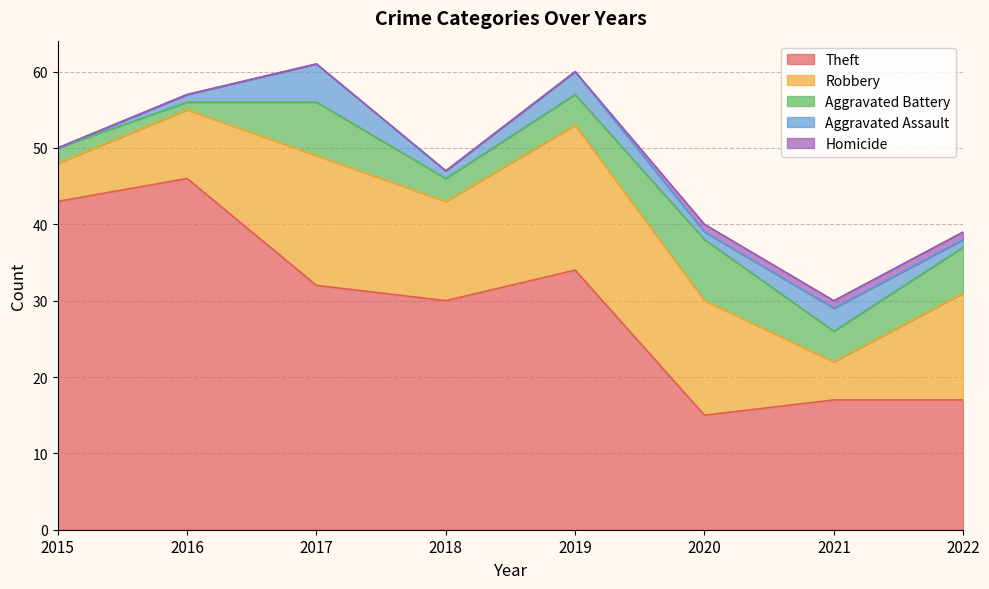

Reading right to left, list all the values displayed in this chart.

Theft: 2022=17	2021=17	2020=15	2019=34	2018=30	2017=32	2016=46	2015=43
Robbery: 2022=14	2021=5	2020=15	2019=19	2018=13	2017=17	2016=9	2015=5
Aggravated Battery: 2022=6	2021=4	2020=8	2019=4	2018=3	2017=7	2016=1	2015=2
Aggravated Assault: 2022=1	2021=3	2020=1	2019=3	2018=1	2017=5	2016=1	2015=0
Homicide: 2022=1	2021=1	2020=1	2019=0	2018=0	2017=0	2016=0	2015=0